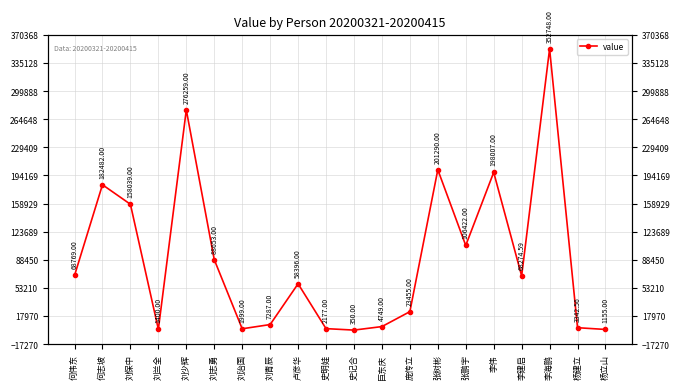

Which label corresponds to the smallest value in the chart?

史记合